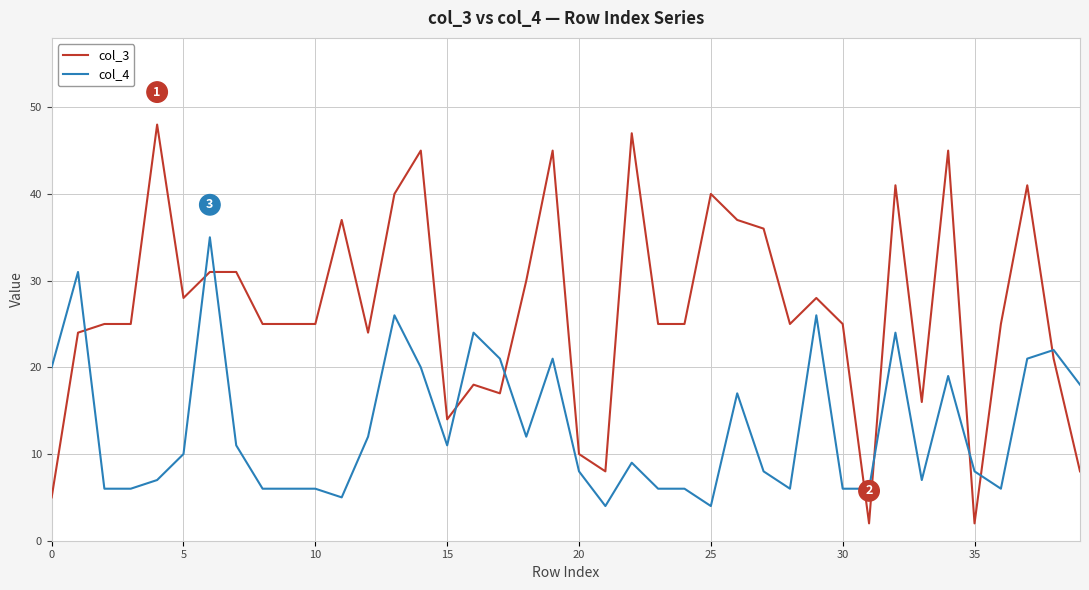

True or false: col_4 and col_3 cross at least once.

True